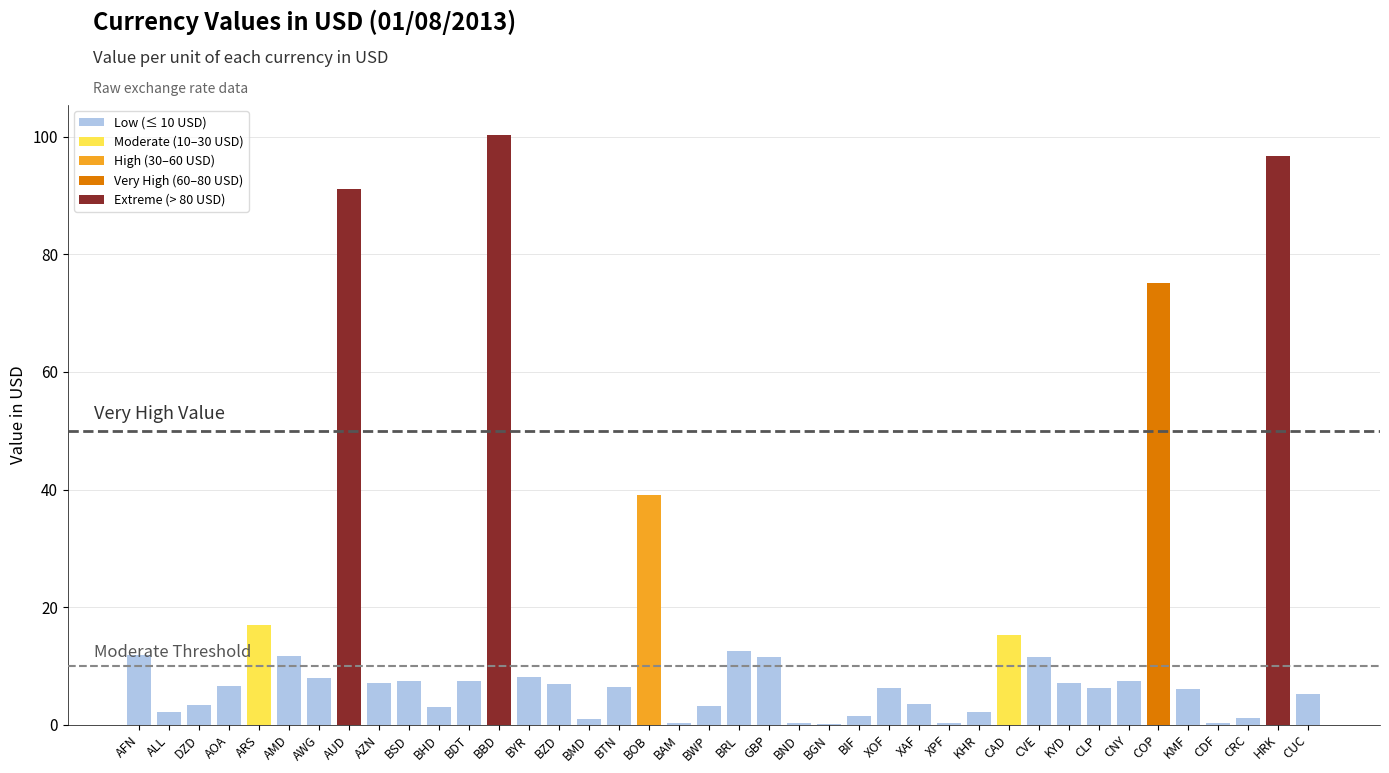

Is it true that High (30–60 USD) equals 0.0 at BBD?

True